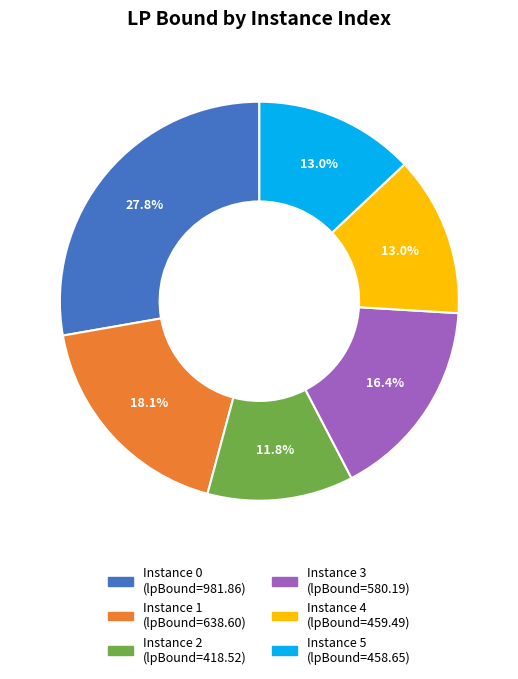

Is there a majority slice in this chart?

No